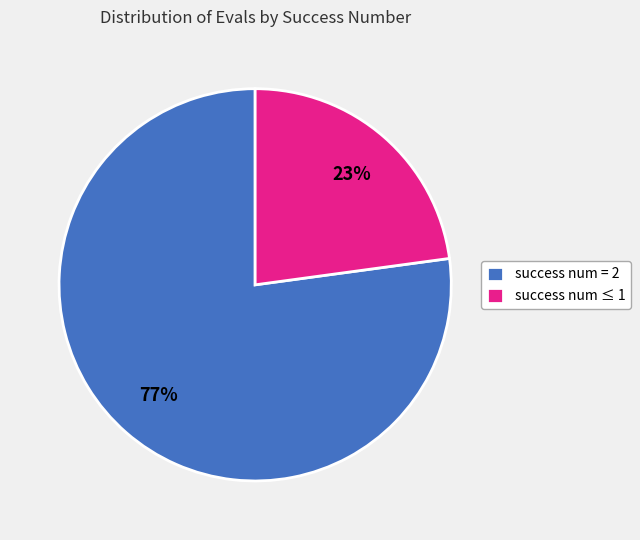

What is the ratio of the value at success num ≤ 1 to the value at success num = 2?

0.3